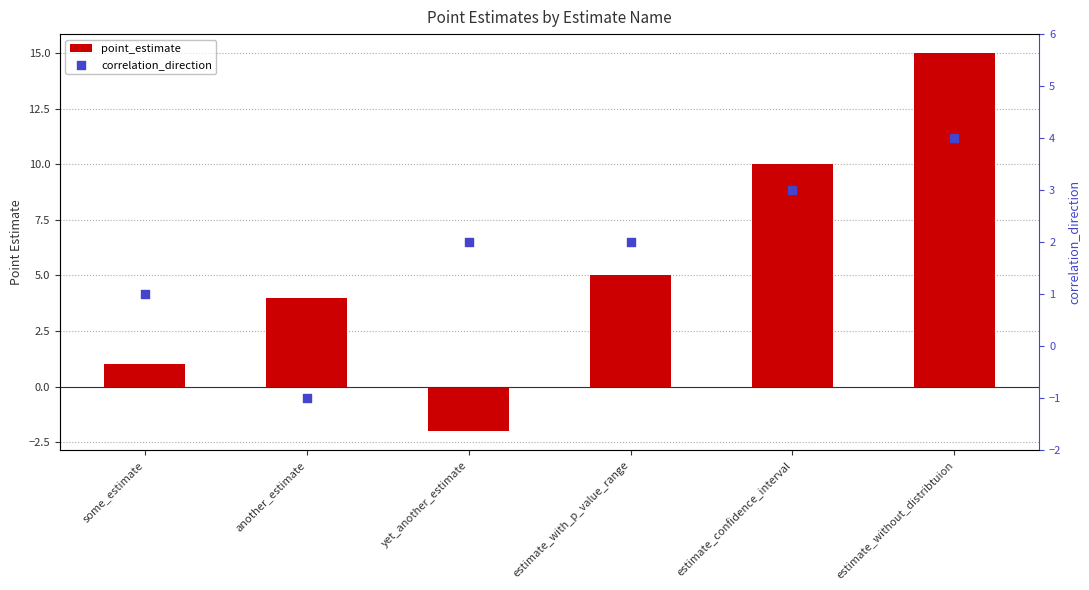

Which series reaches the maximum Y coordinate?

point_estimate